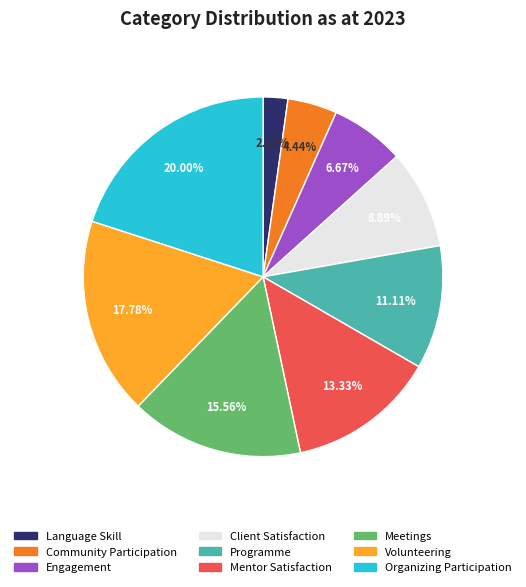

To the nearest percent, what is the combined percentage of Community Participation and Mentor Satisfaction?

18%